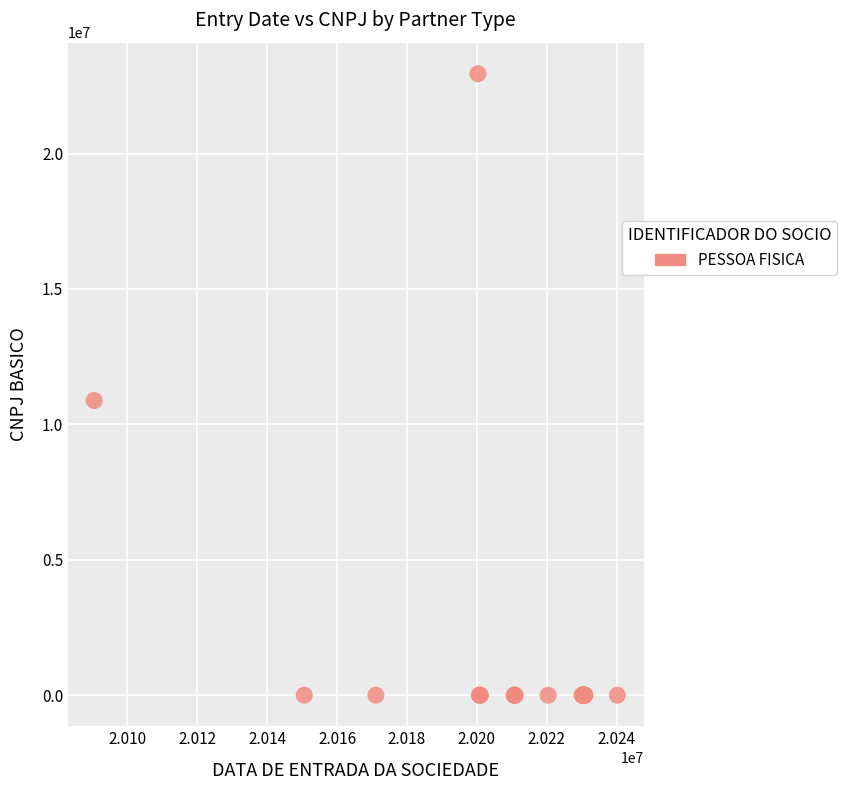

What Y value in the scatter plot is closest to 11474548?

10882209